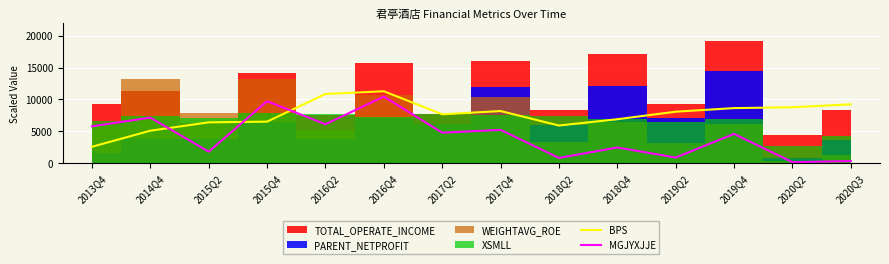

What is the label of the 2nd point from the right?

2020Q2